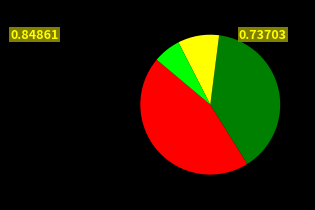

Does any single category account for the majority?

No